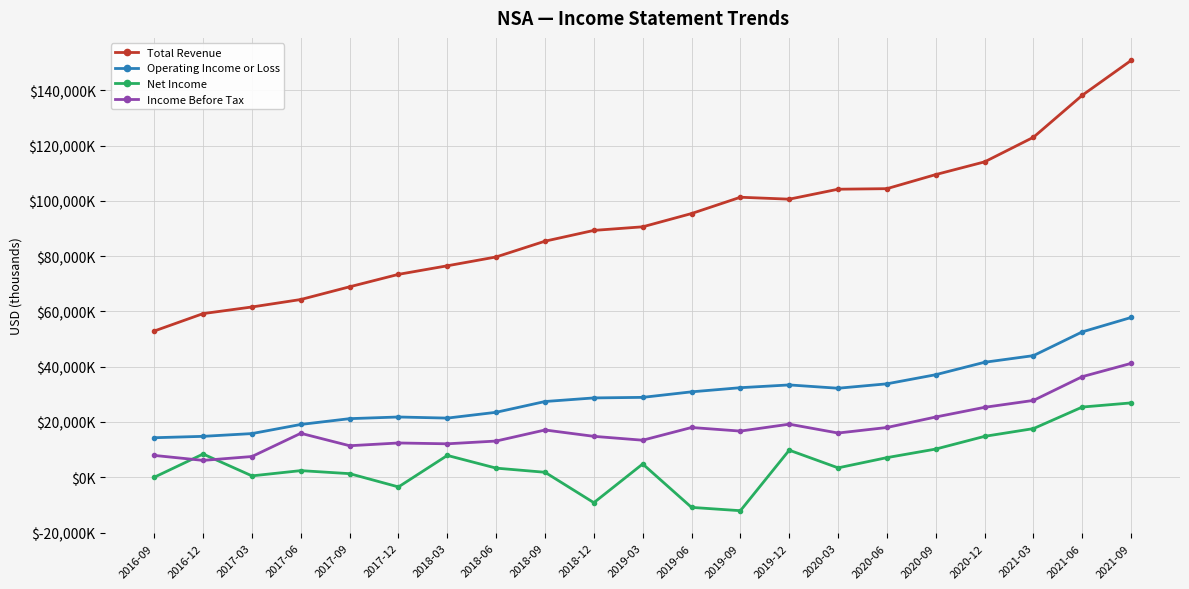

At which category does Operating Income or Loss reach its first local peak?

2017-12